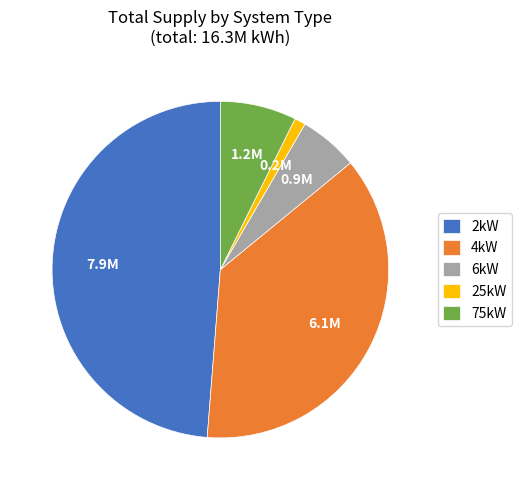

Does 25kW account for over 50% of the chart?

No